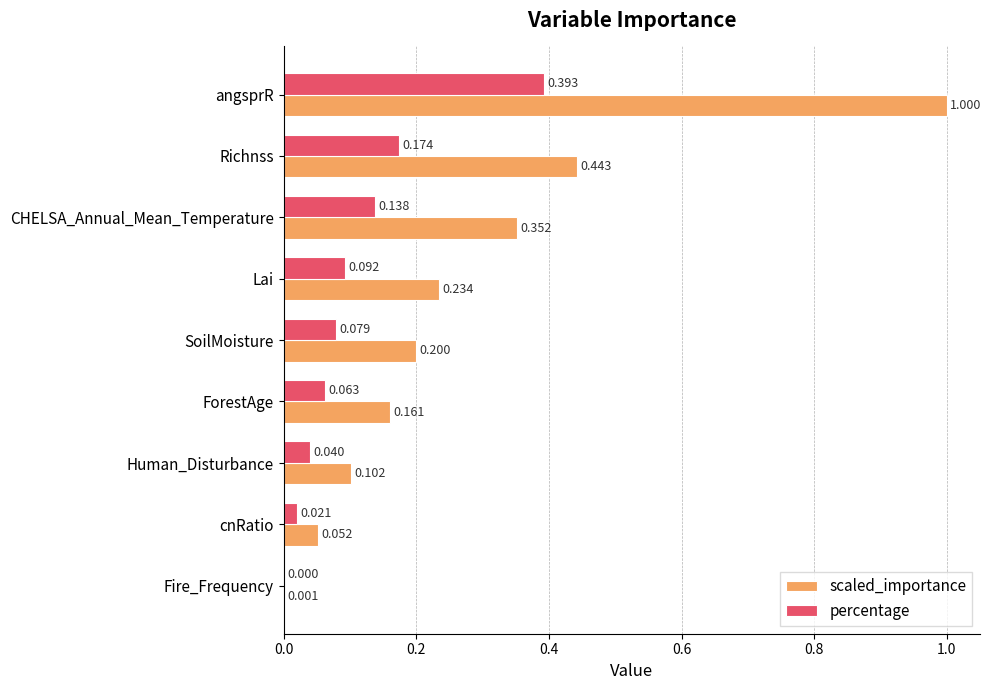

Is the value of percentage at angsprR greater than the value of scaled_importance at cnRatio?

Yes